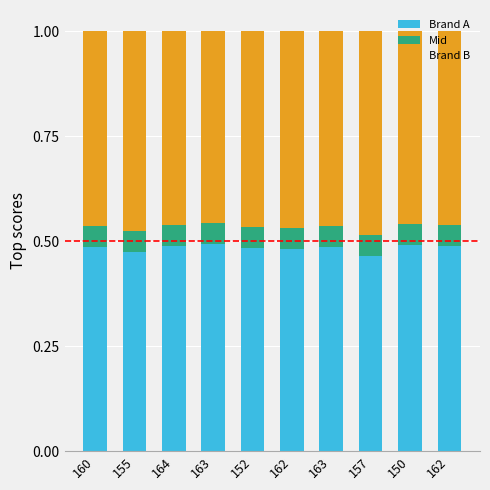

The value of Brand B at 164 is 0.2. True or false?

False